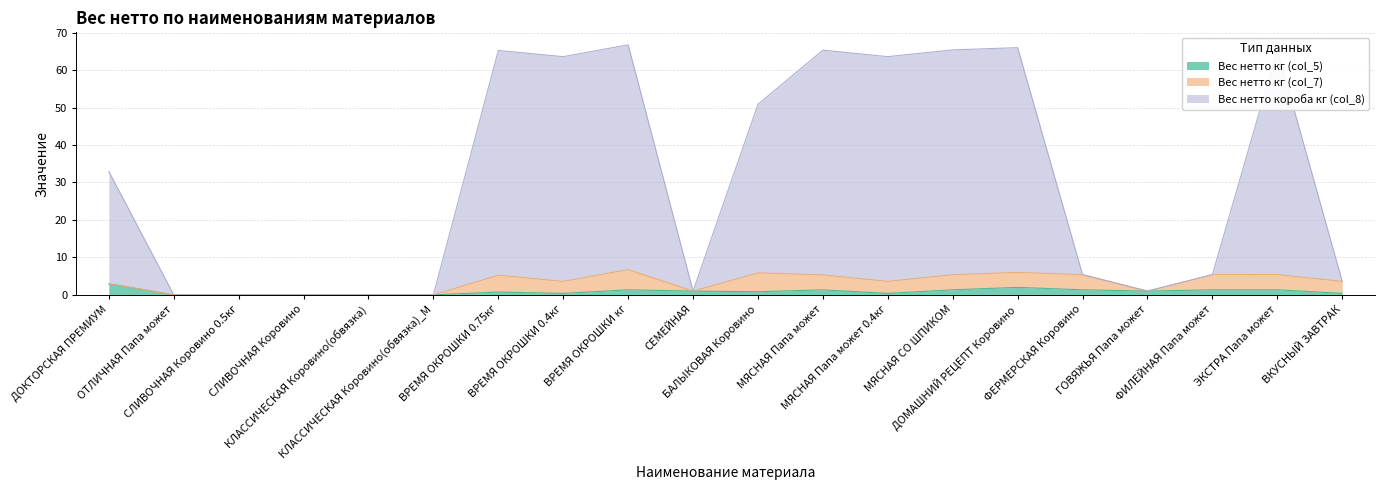

At which label is Вес нетто короба кг (col_8) closest to 33?

ДОКТОРСКАЯ ПРЕМИУМ